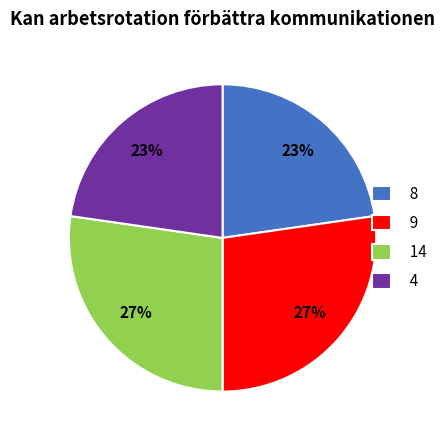

Do 14 and 9 together represent more than half of the pie?

Yes